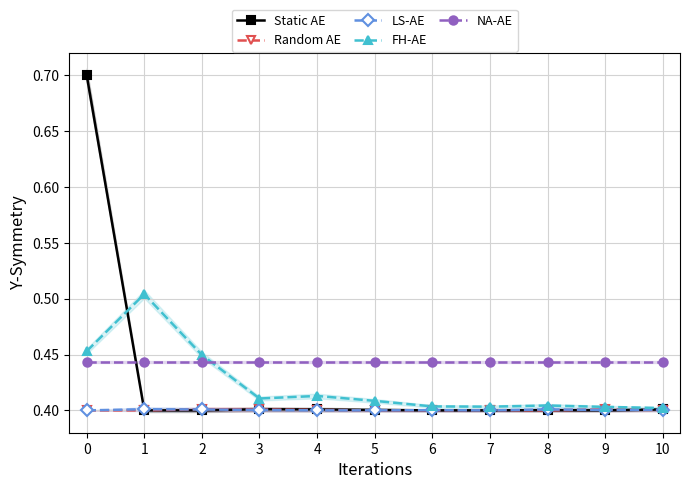

What is the minimum value for LS-AE?

0.4